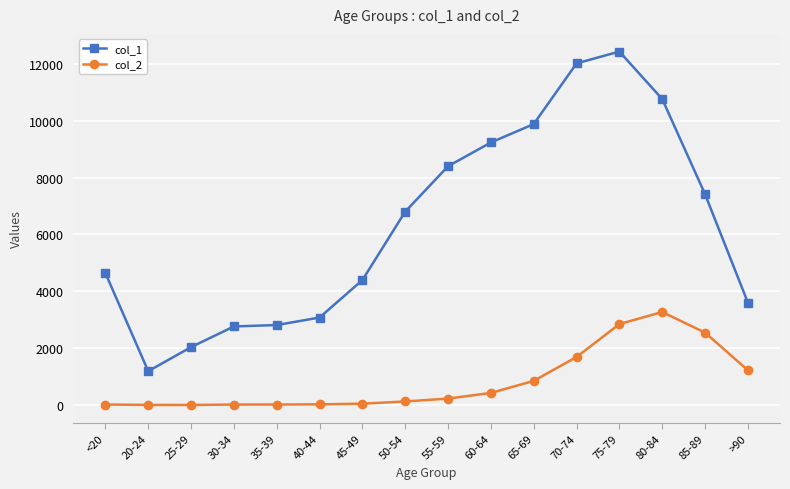

Rank the series by their average value, from lowest to highest.

col_2, col_1